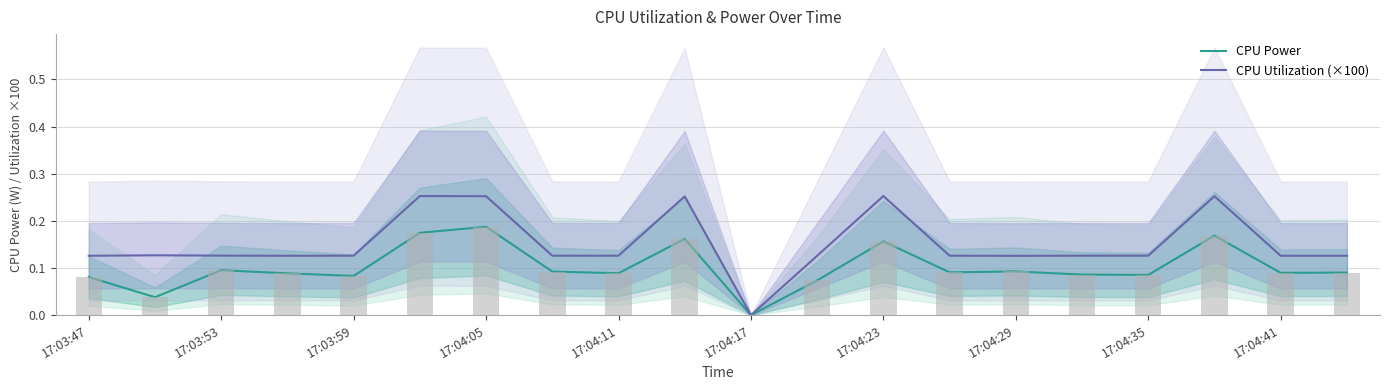

How many CPU Utilization (×100) values are between 0 and 1?

20